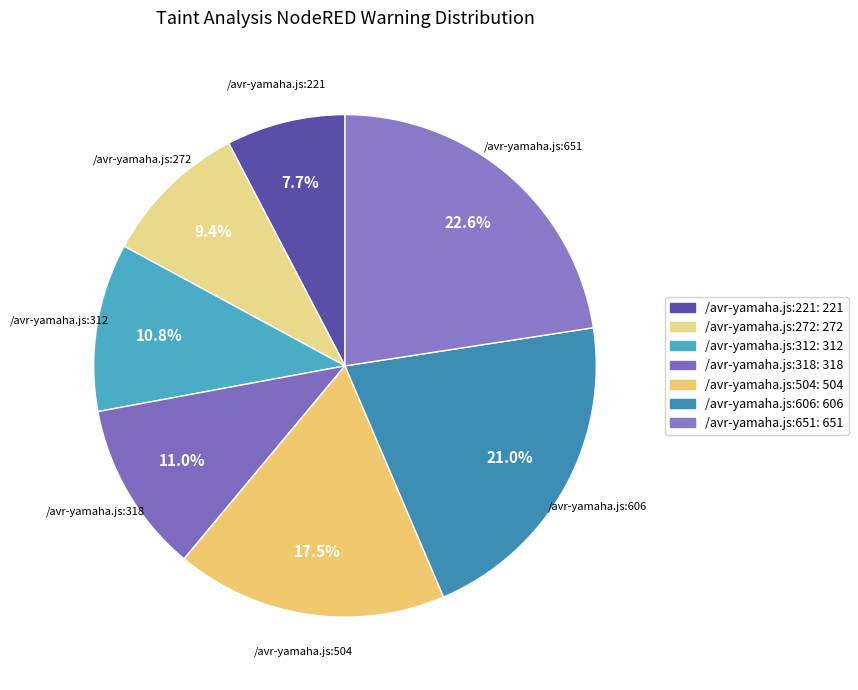

What is the largest slice in the pie chart?

/avr-yamaha.js:651